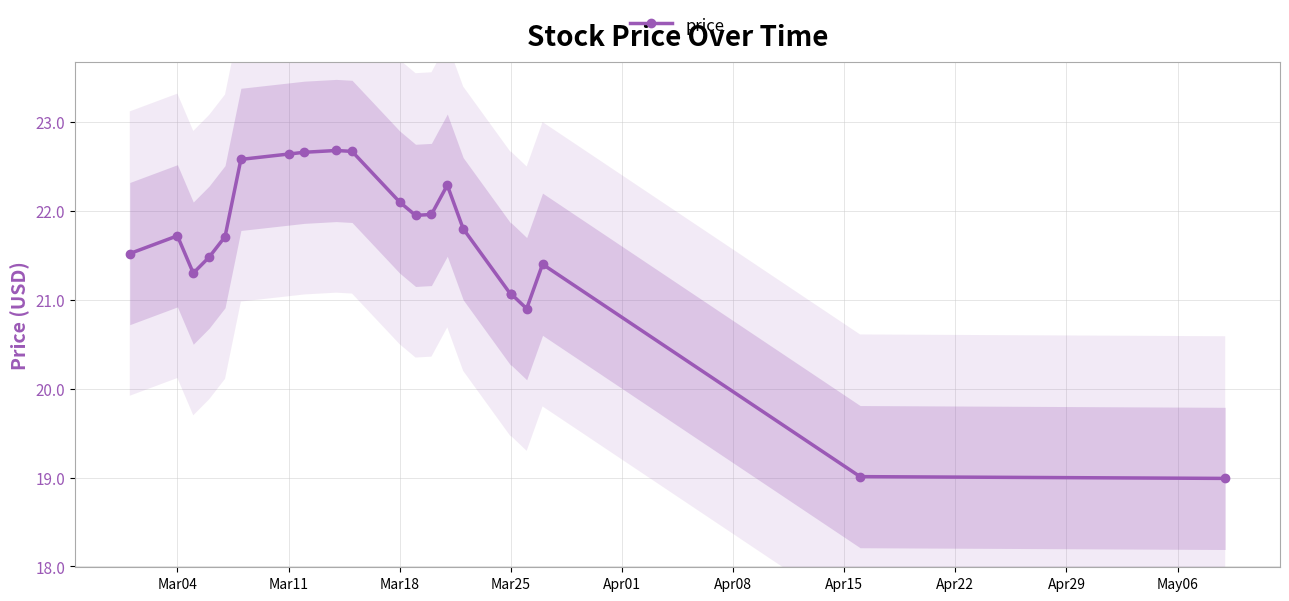

What is the value of the 6th point from the left?

22.6